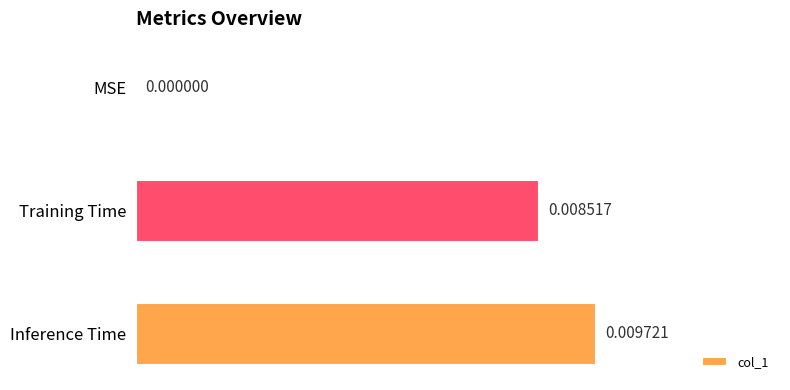

At which category does the chart reach its peak across all series?

Inference Time